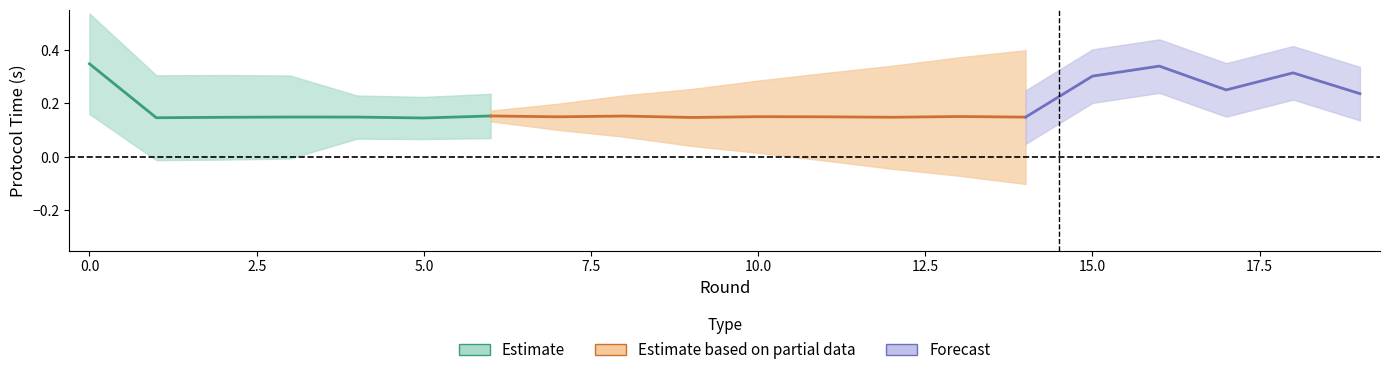

How many interior local peaks does the protocol time(propose) series have?

7